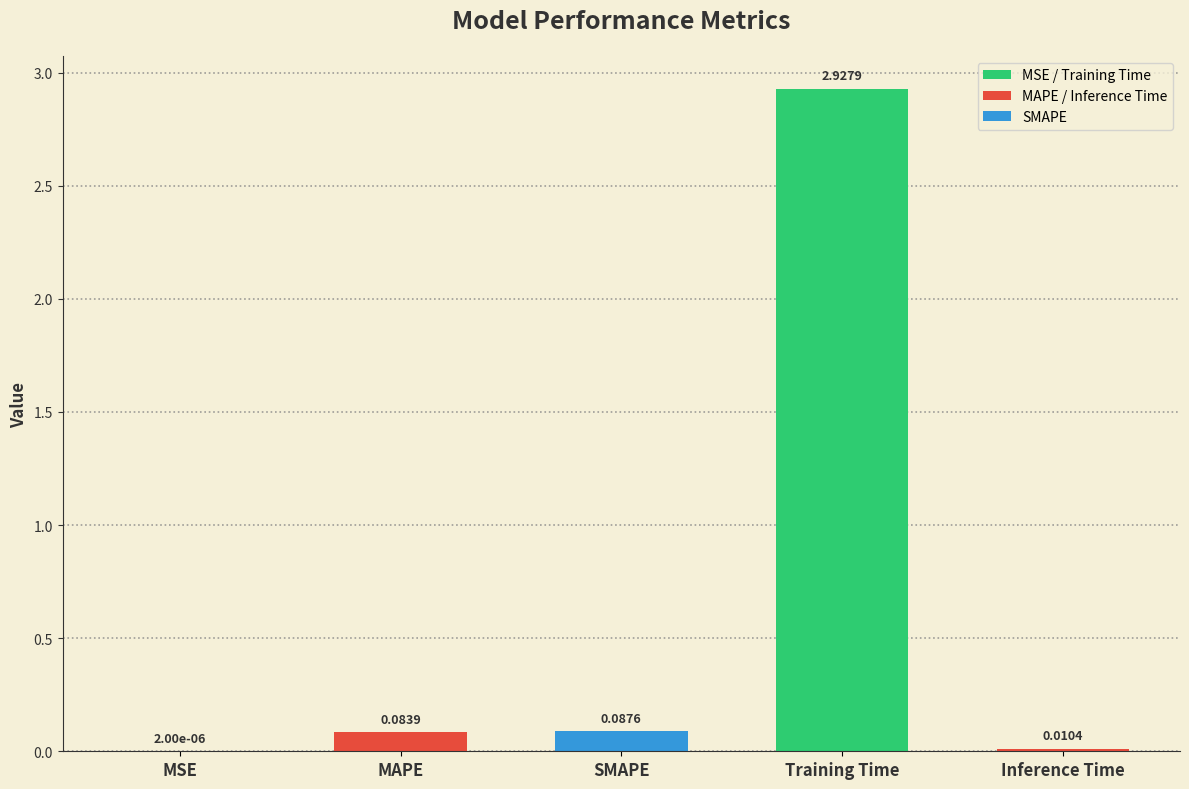

Between Training Time and SMAPE, which is larger?

Training Time